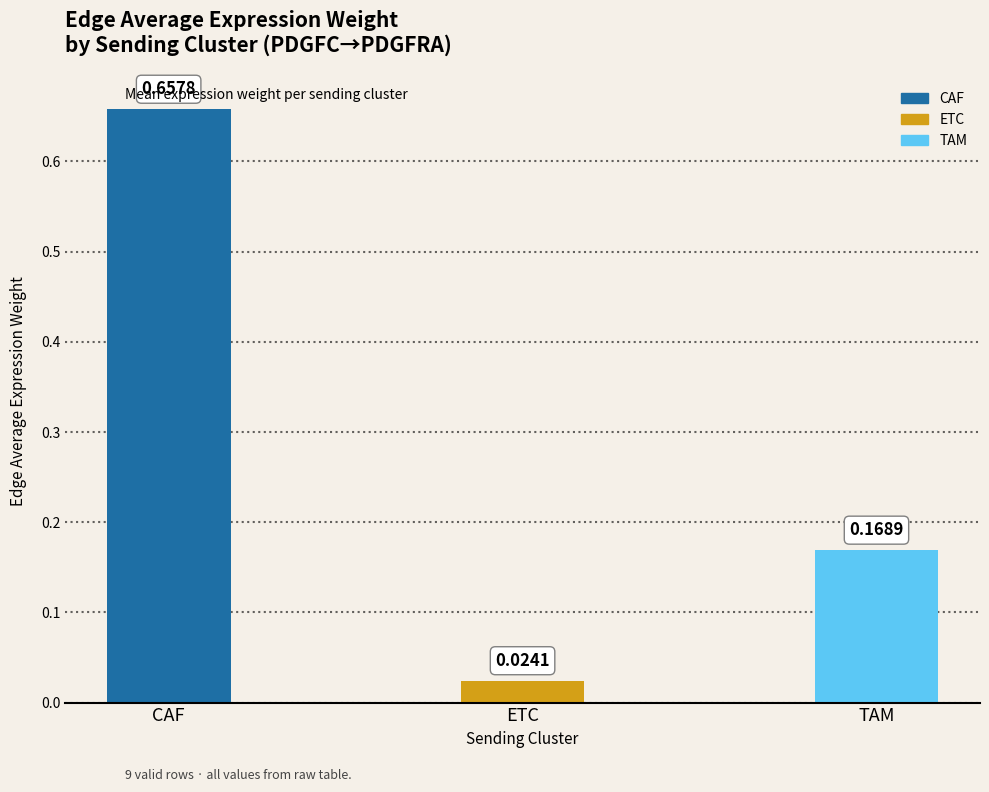

At which category does the chart reach its peak across all series?

CAF